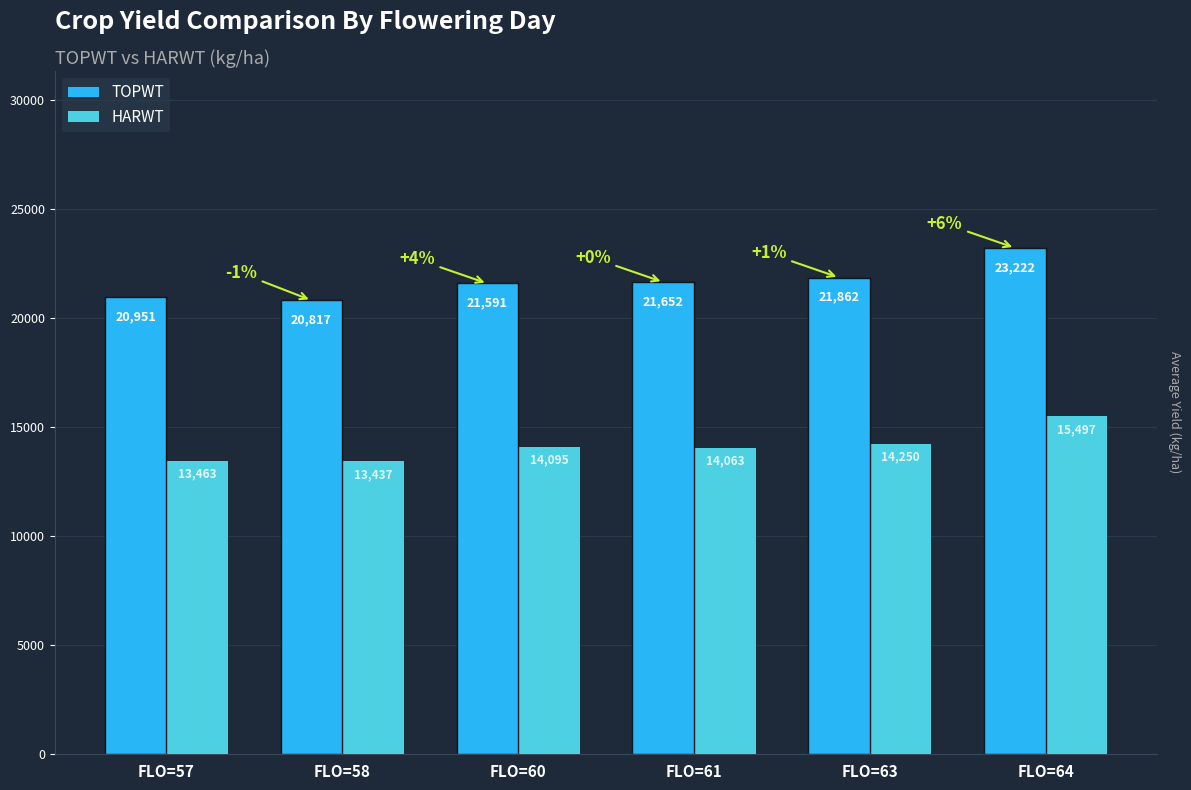

At which category is the sum across all series the highest?

FLO=64